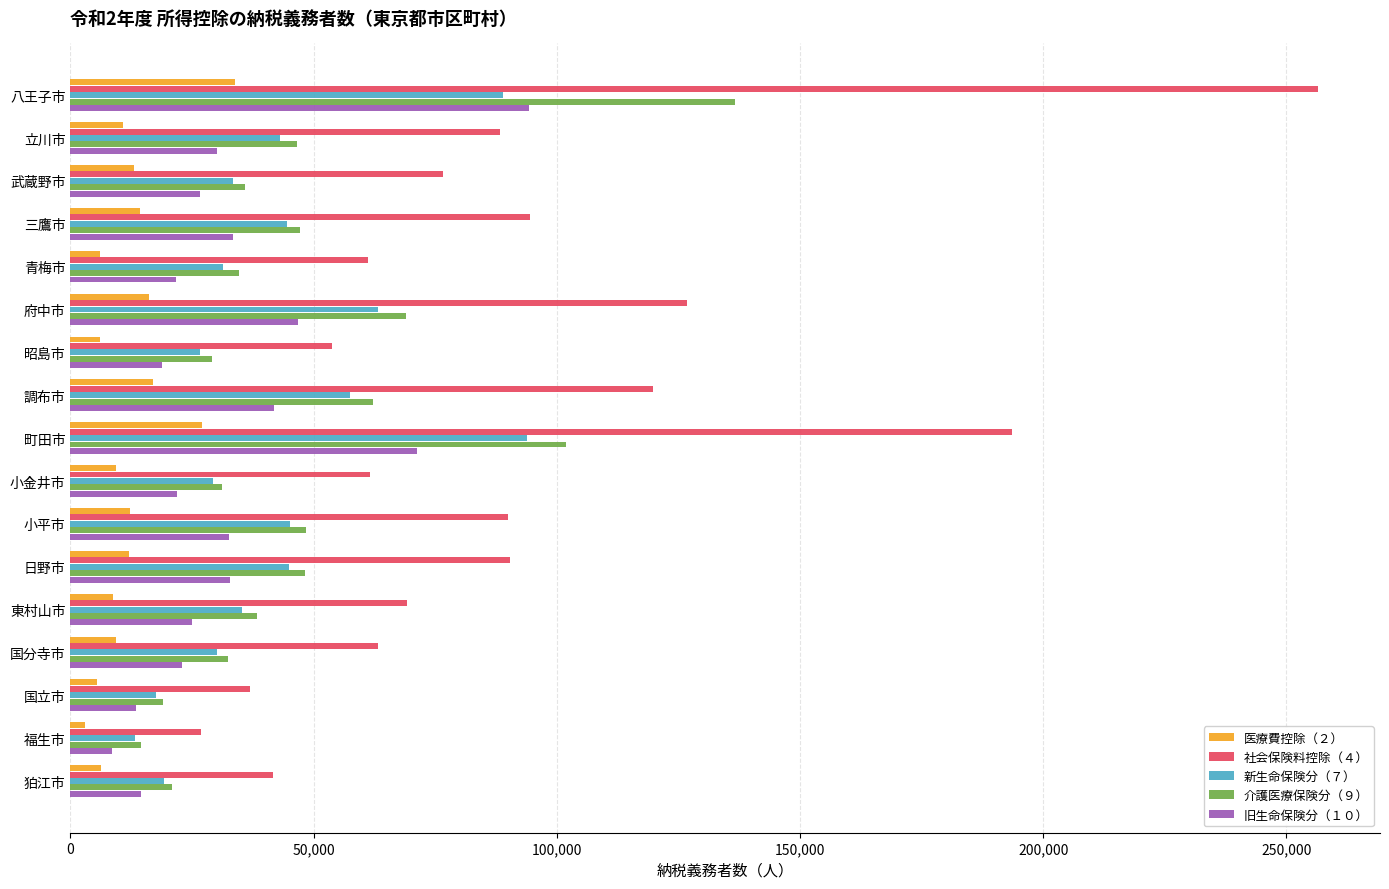

What is the difference between the 旧生命保険分（１０） values at 国立市 and 武蔵野市?

13013